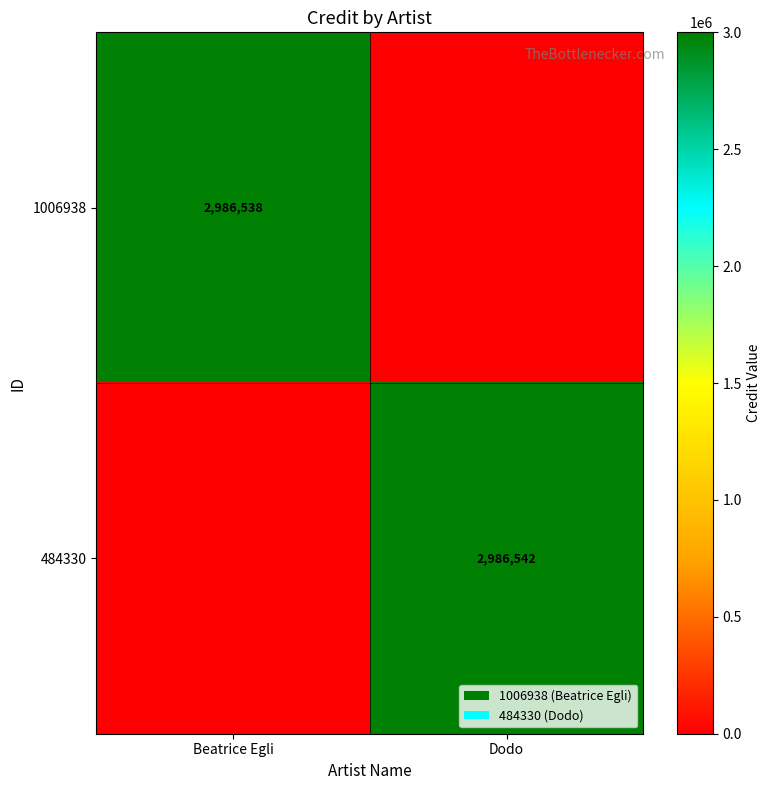

Is it true that 1006938 equals 2986538 at Beatrice Egli?

True